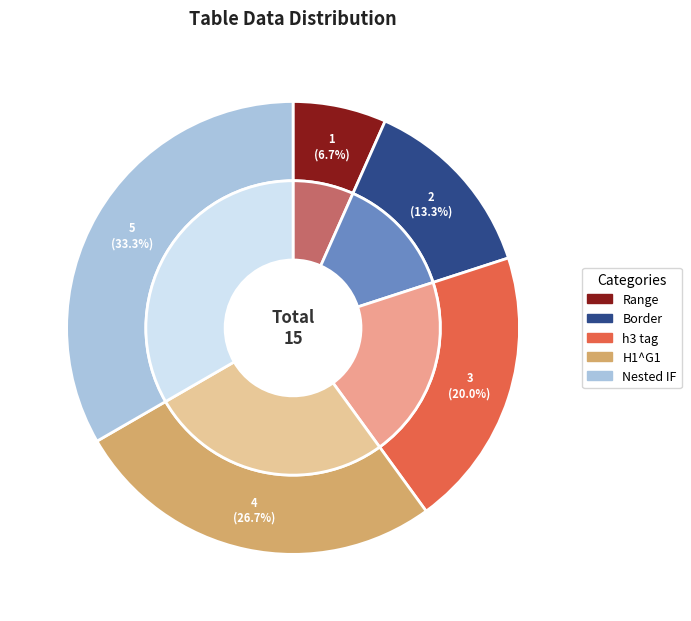

To the nearest percent, what is the average slice percentage?

20%